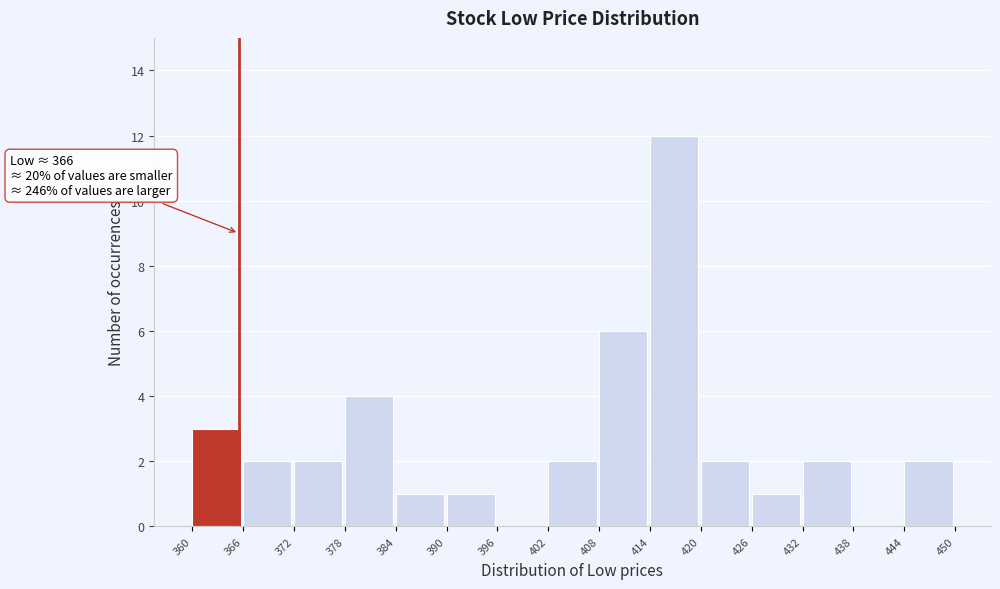

Over which range of the x-axis is the bar tallest?

414 to 420